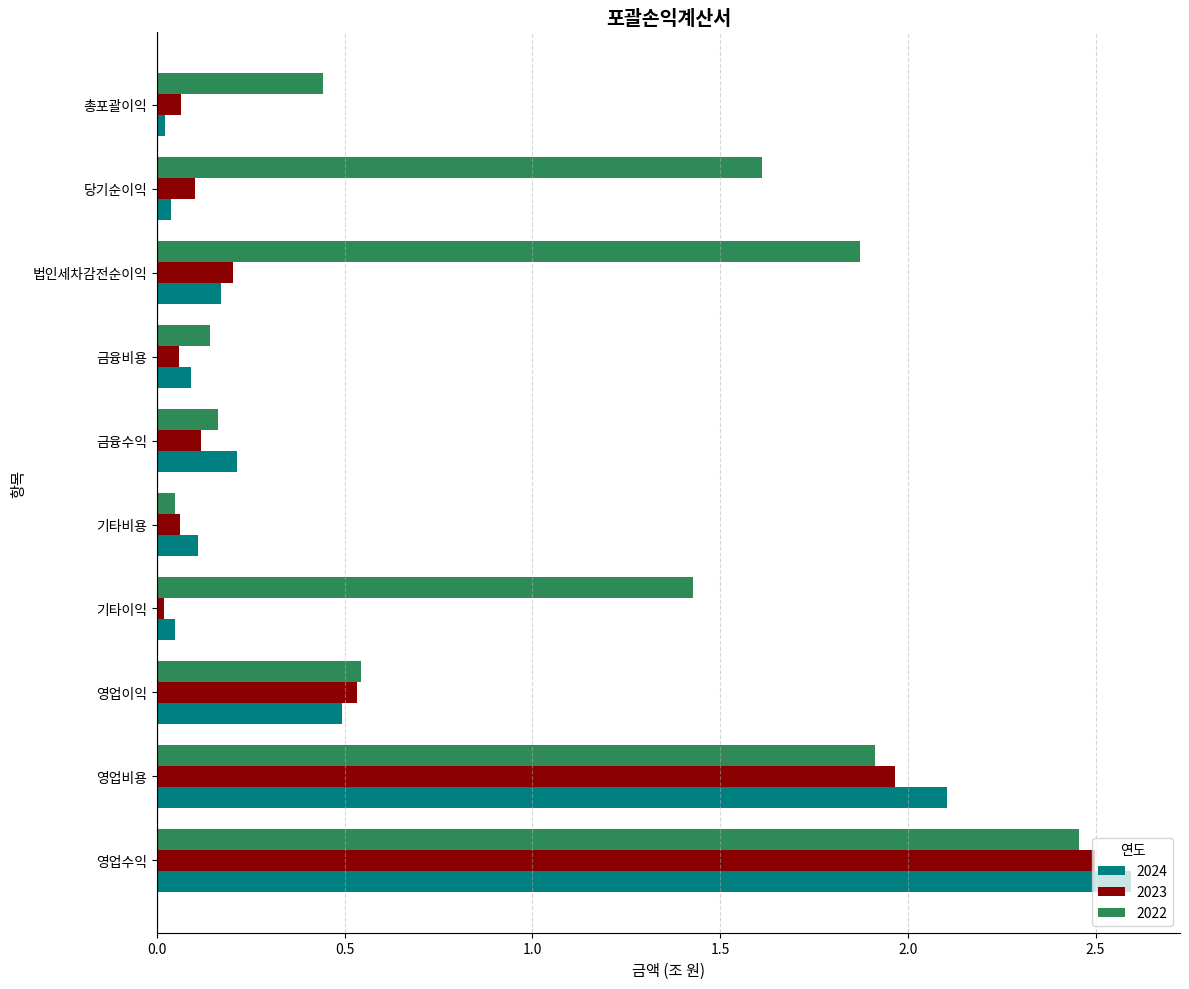

The 2022 series shows 0.7 at 영업수익. True or false?

False